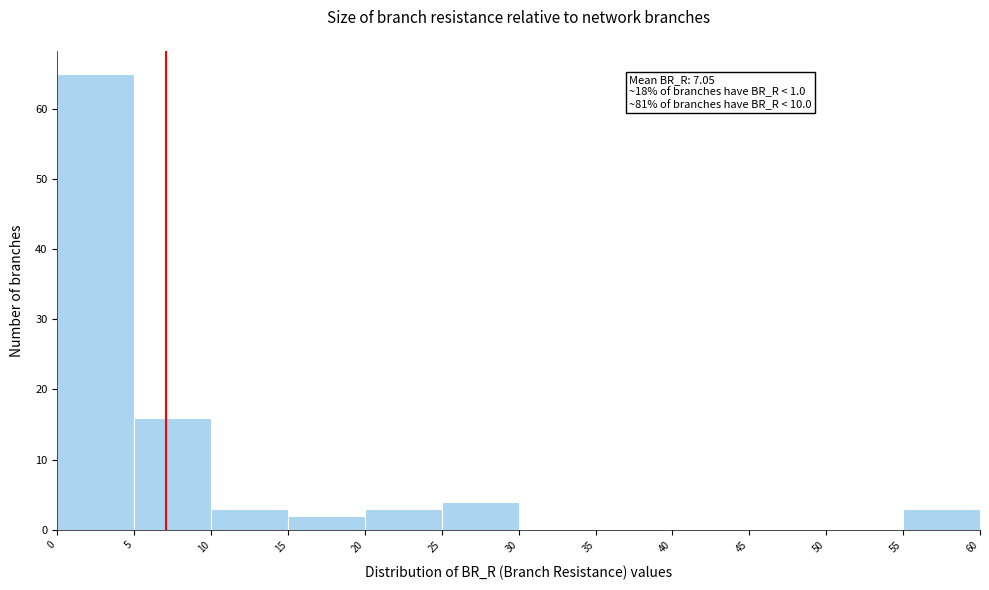

Over which range of the x-axis is the bar tallest?

0 to 5